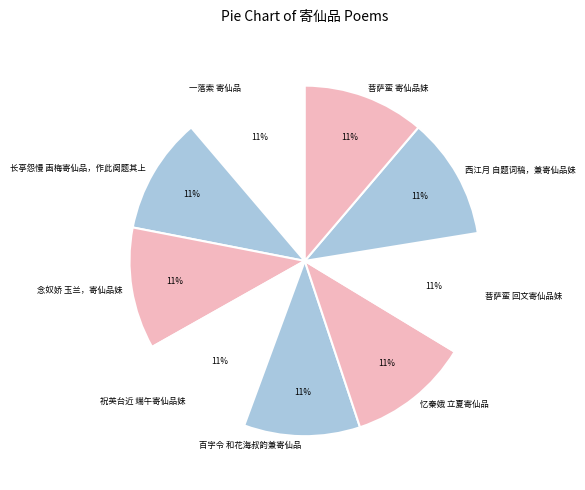

Does 百字令 和花海叔韵兼寄仙品 account for over 50% of the chart?

No